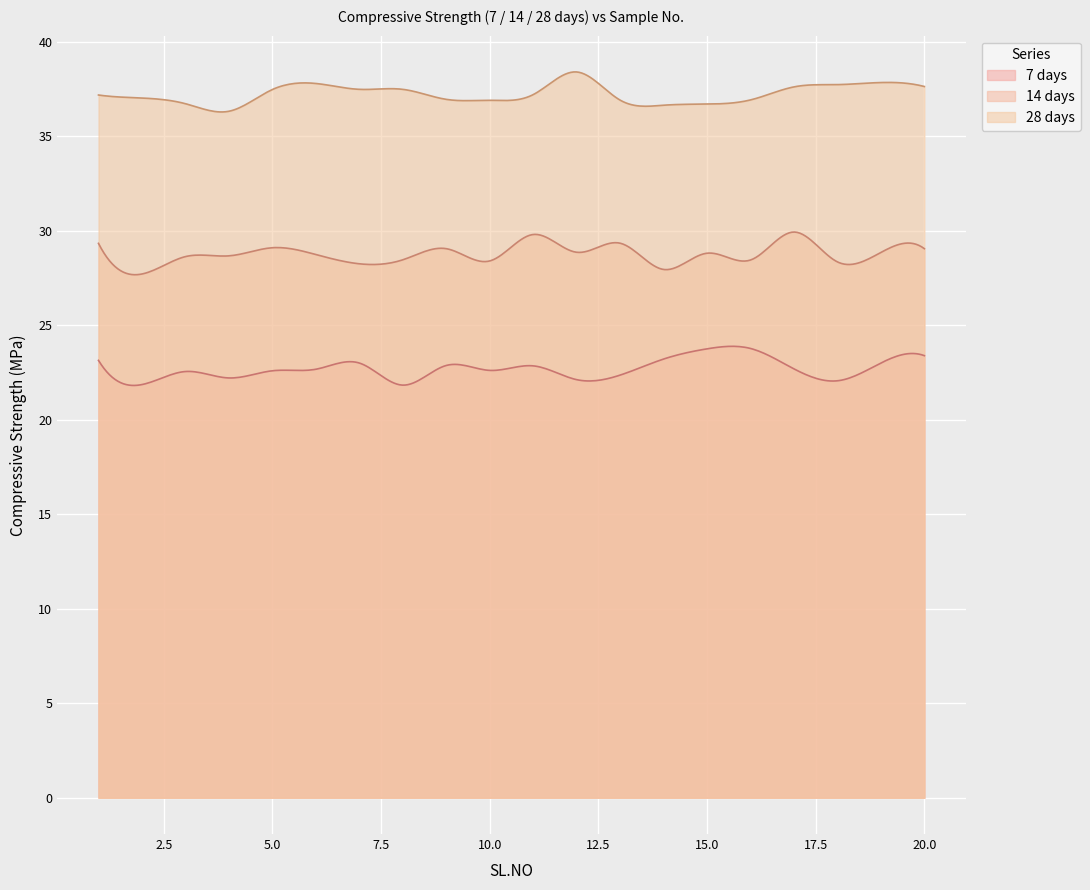

Where does the Compressive strength (14 days)(MPa) series first go above 28?

1